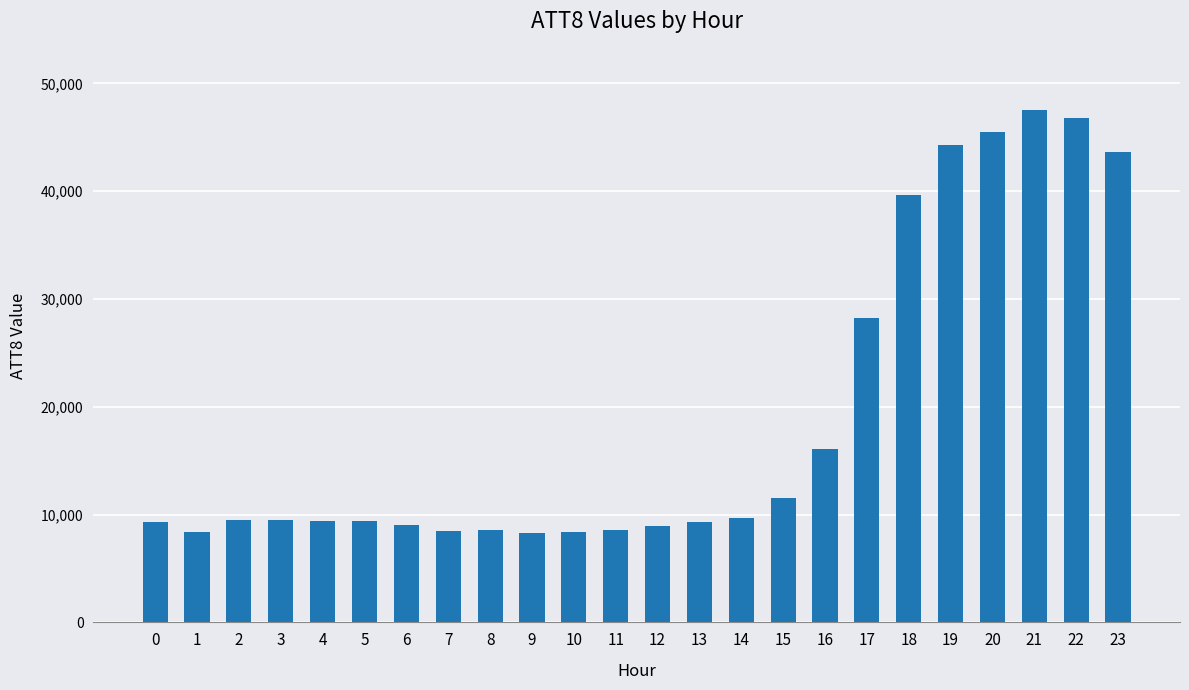

What is the change in value from 10 to 11?

+200